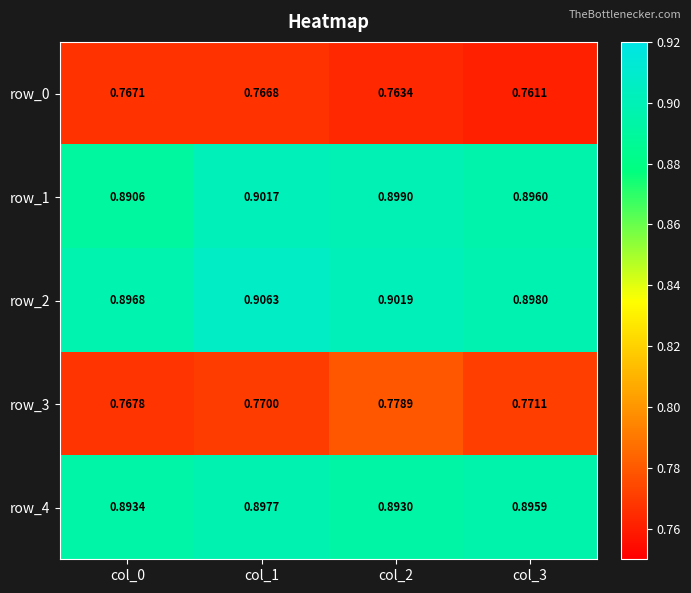

Is the value of row_4 at col_1 greater than the value of row_3 at col_2?

Yes